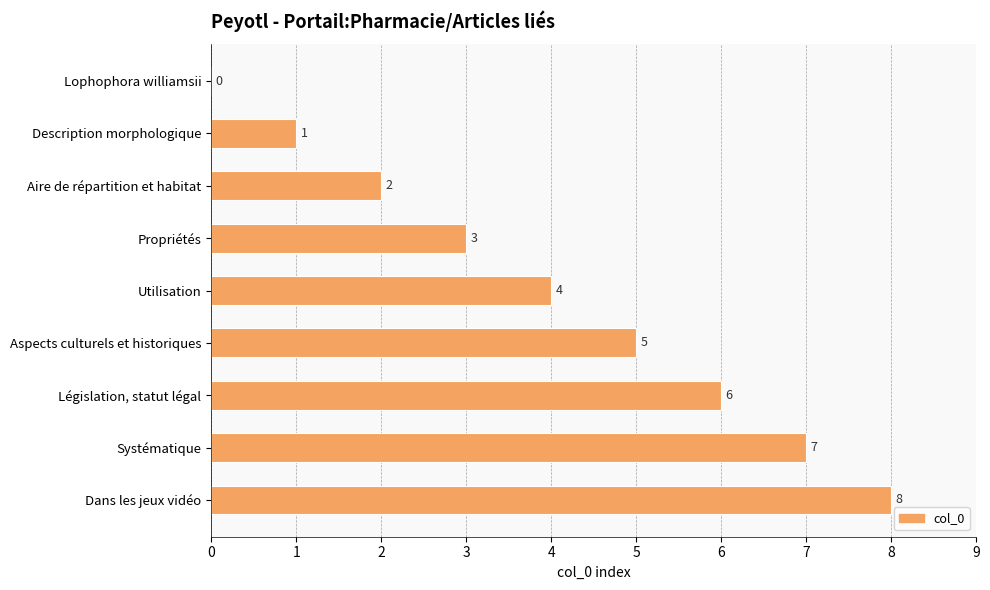

True or false: the data shows 7 at Systématique.

True